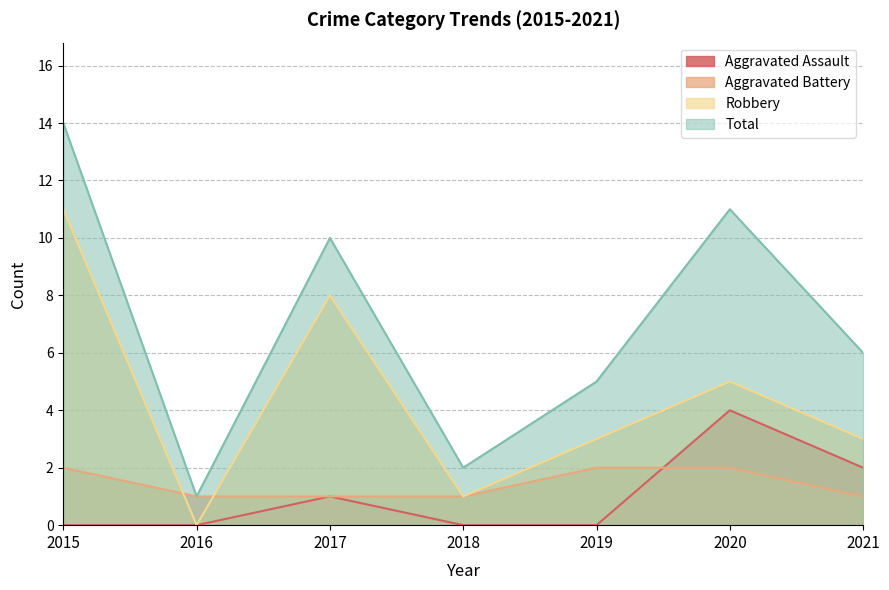

Is the value of Total at 2018 greater than the value of Aggravated Assault at 2021?

No